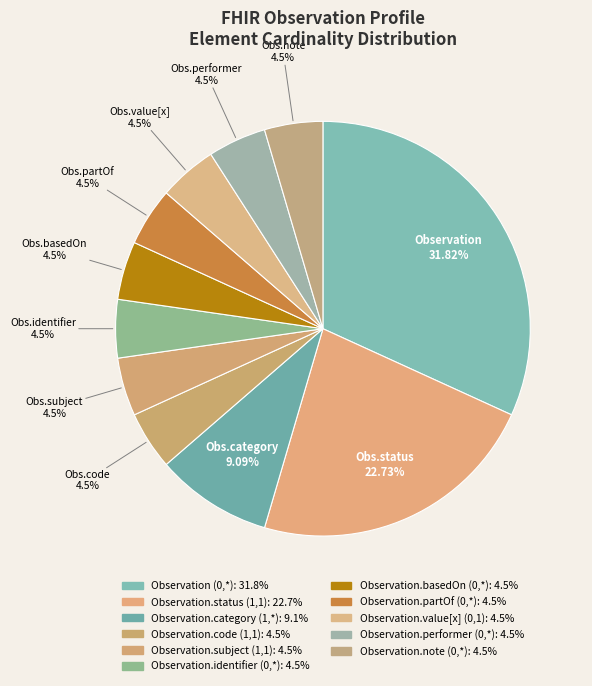

The Observation.partOf (0,*) slice represents 16% of the pie. True or false?

False